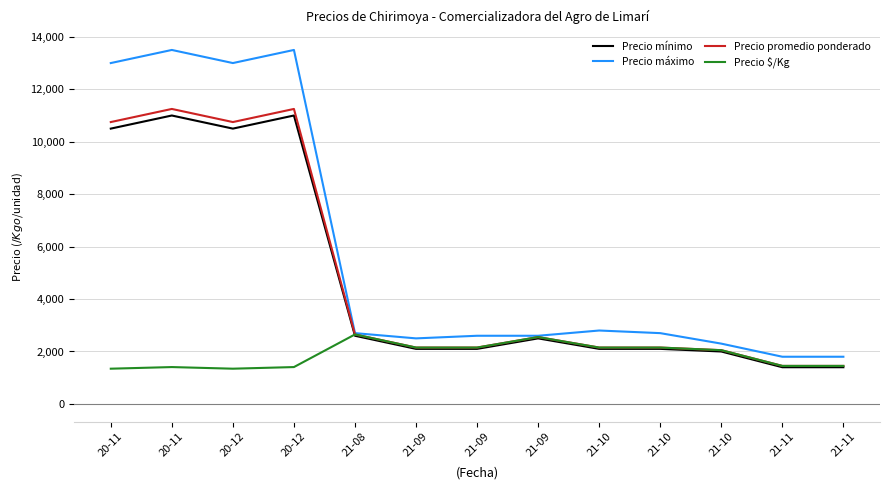

Where is the first local maximum for Precio $/Kg?

20-11